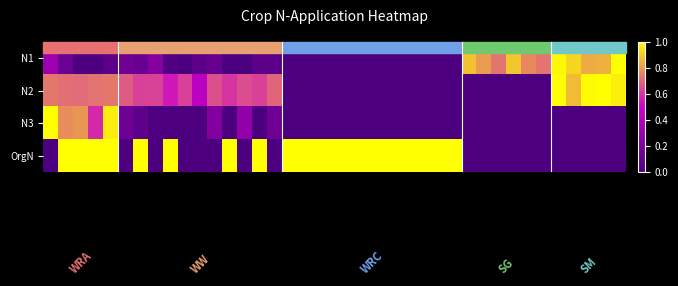

At how many categories does at least one series exceed 0?

39